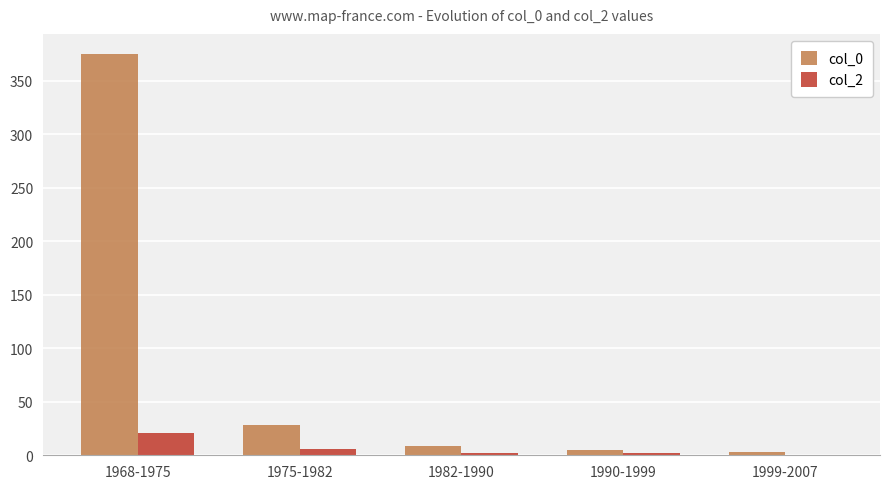

Are the bars grouped side by side (vs. stacked)?

Yes